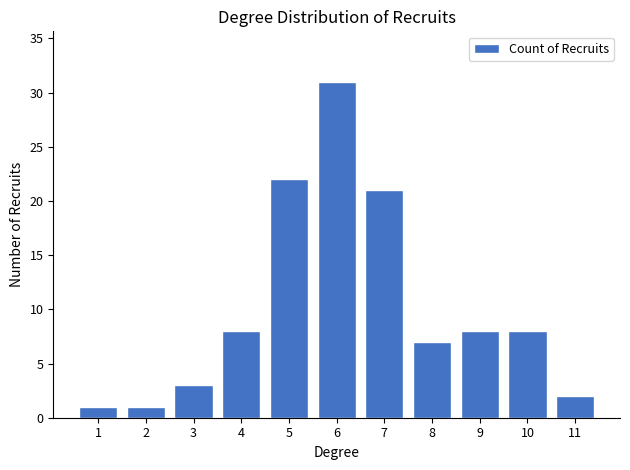

How many data points does each series have?

11